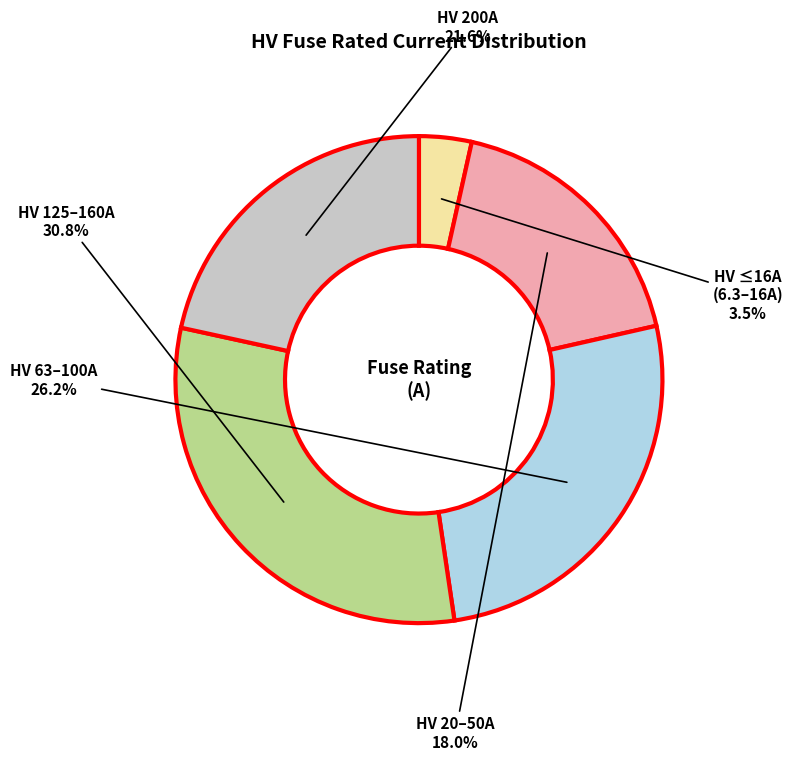

Is there a majority slice in this chart?

No